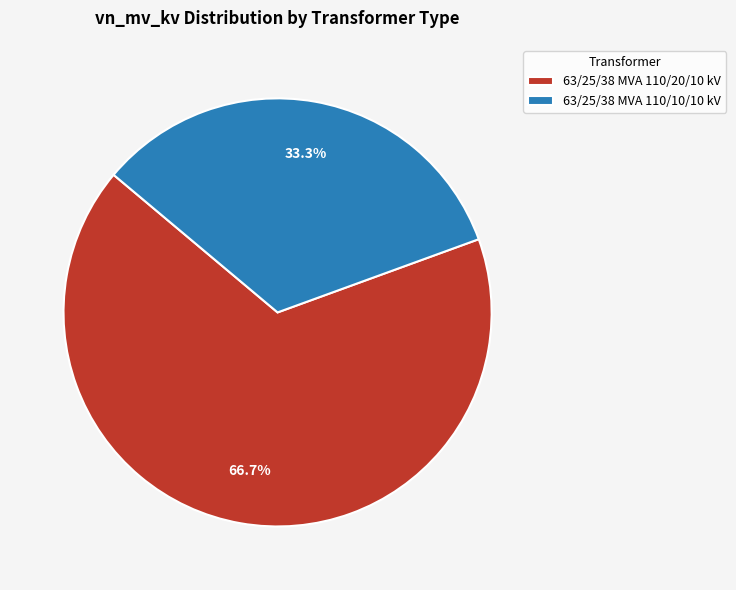

How many slices are in this pie chart?

2